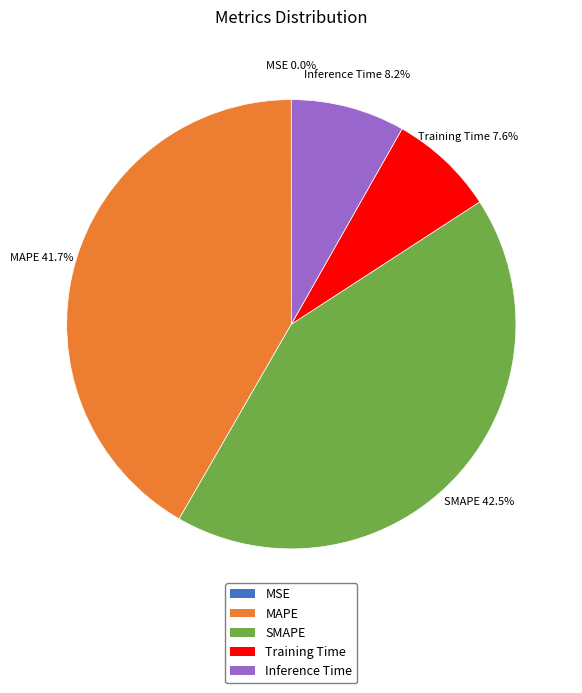

What is the largest slice in the pie chart?

SMAPE